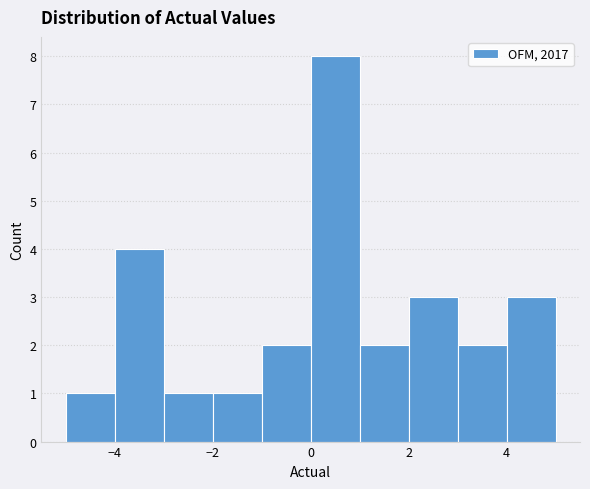

Reading left to right, transcribe this chart: for each bar, give the range it covers on the x-axis and its height. The values are not printed on the chart, so give them approximately, as read against the axis.

-5 to -4: 1
-4 to -3: 4
-3 to -2: 1
-2 to -1: 1
-1 to 0: 2
0 to 1: 8
1 to 2: 2
2 to 3: 3
3 to 4: 2
4 to 5: 3